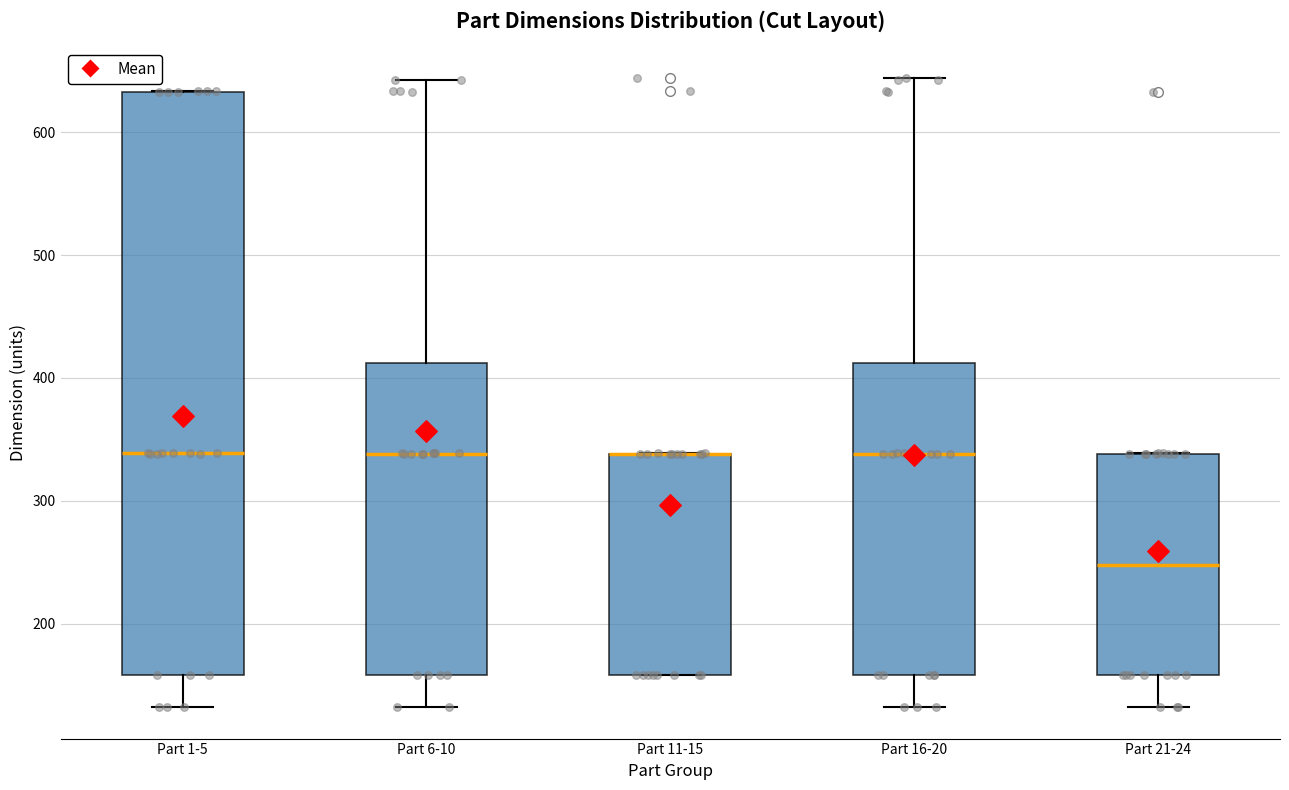

Comparing the boxes themselves (not the whiskers), which one is the tallest?

Part 1-5